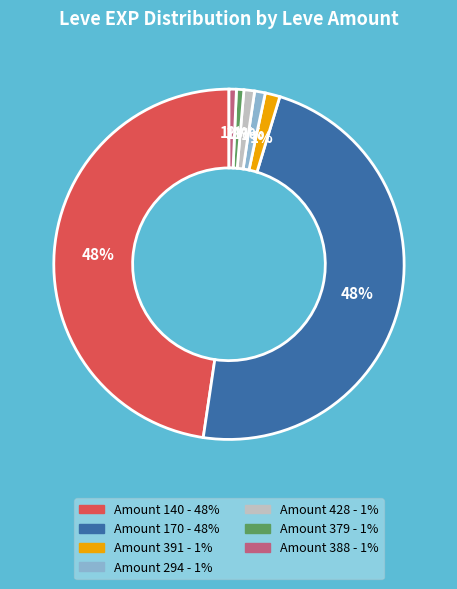

Is there a majority slice in this chart?

No